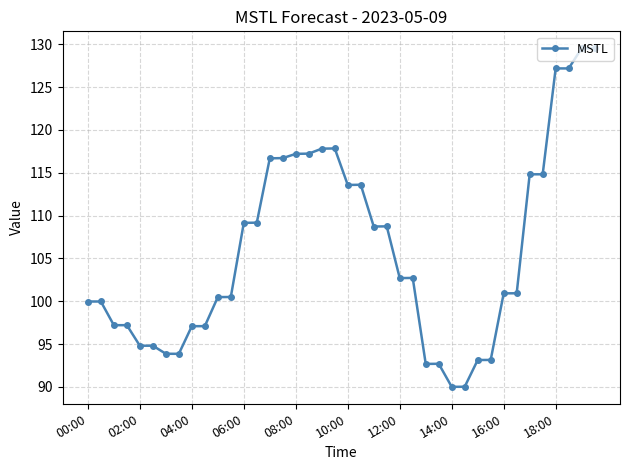

What is the value of the 18th point from the left?

117.2